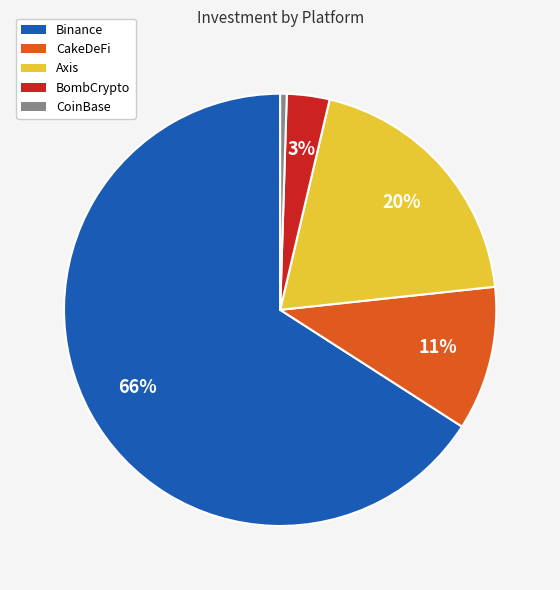

Does any single category account for the majority?

Yes